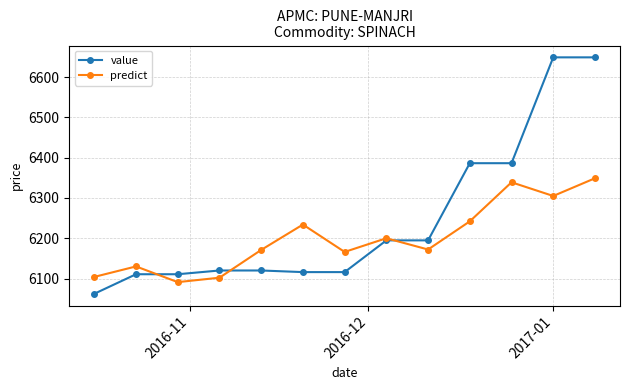

Which series has the widest spread of values?

value